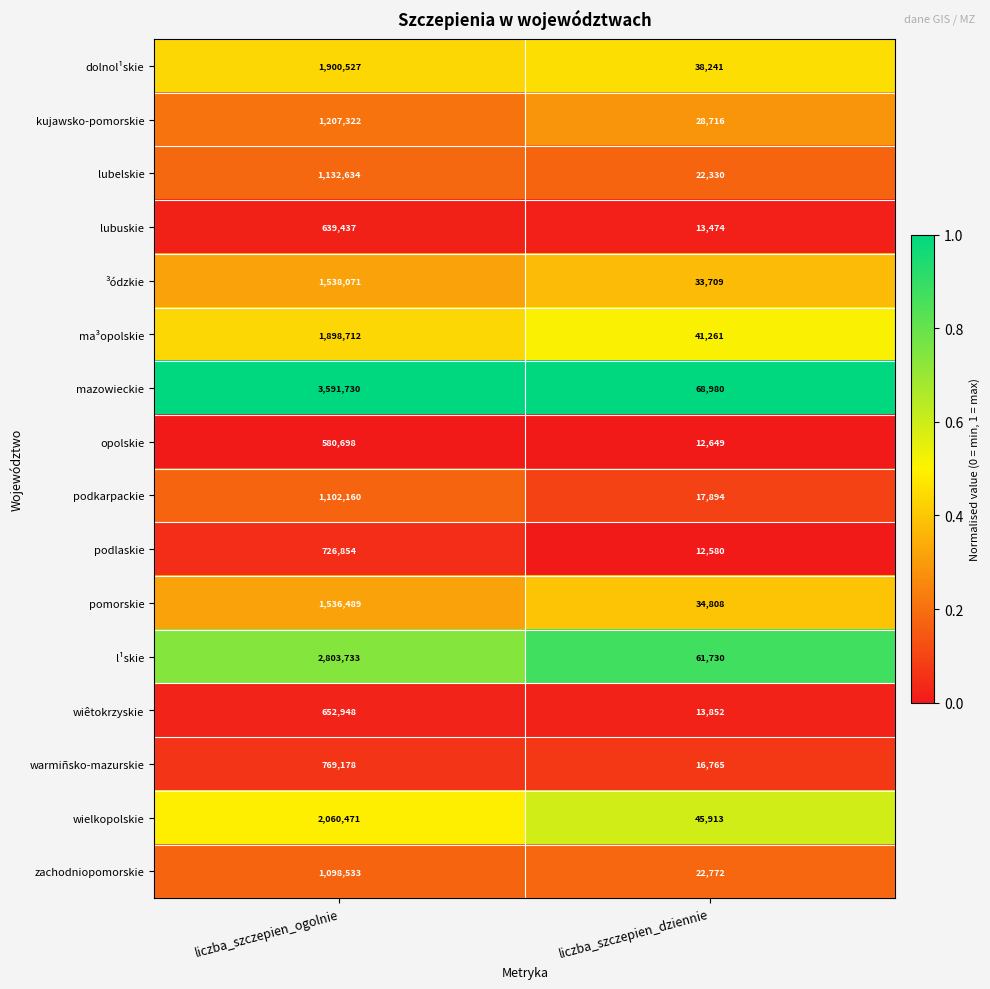

What is the difference between the wielkopolskie values at liczba_szczepien_dziennie and liczba_szczepien_ogolnie?

2014558